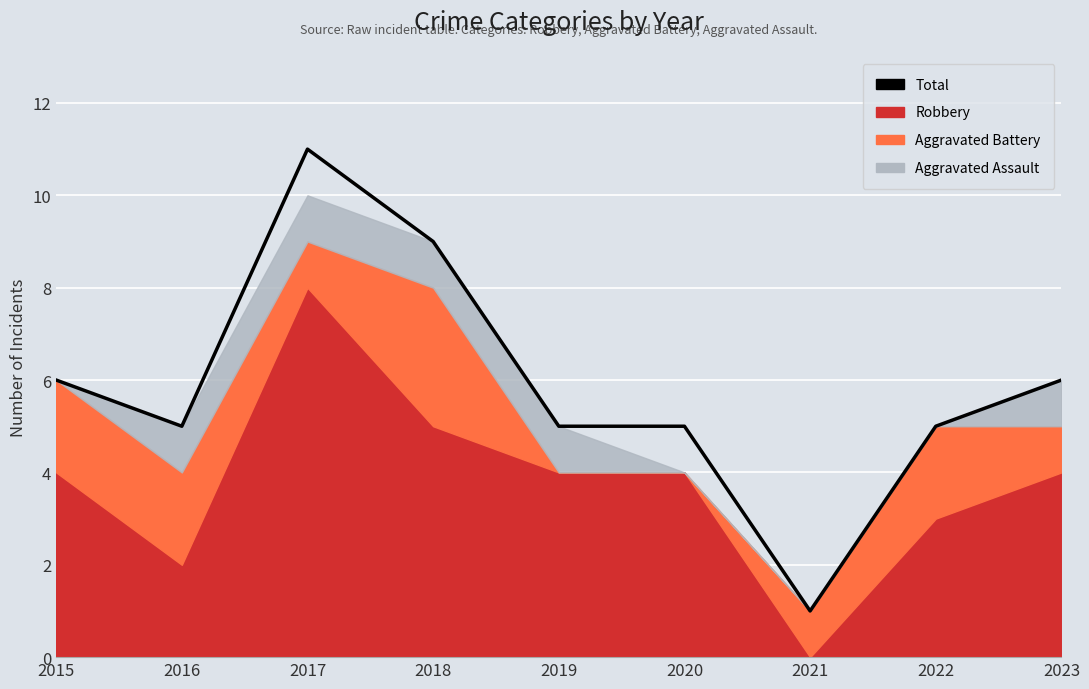

What is the sum of the values at 2015 and 2020?

11